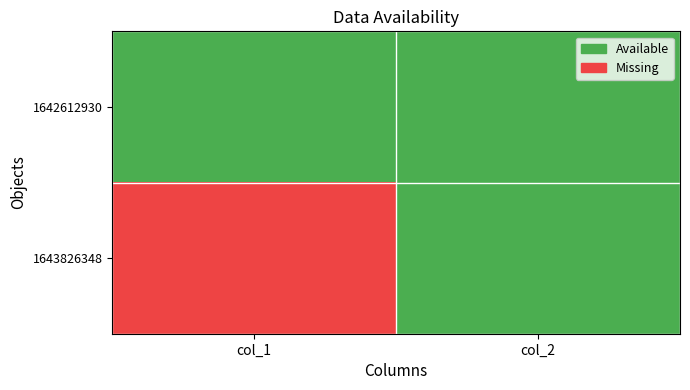

Is the value of 1642612930 at 1 greater than the value of 1643826348 at 0?

No